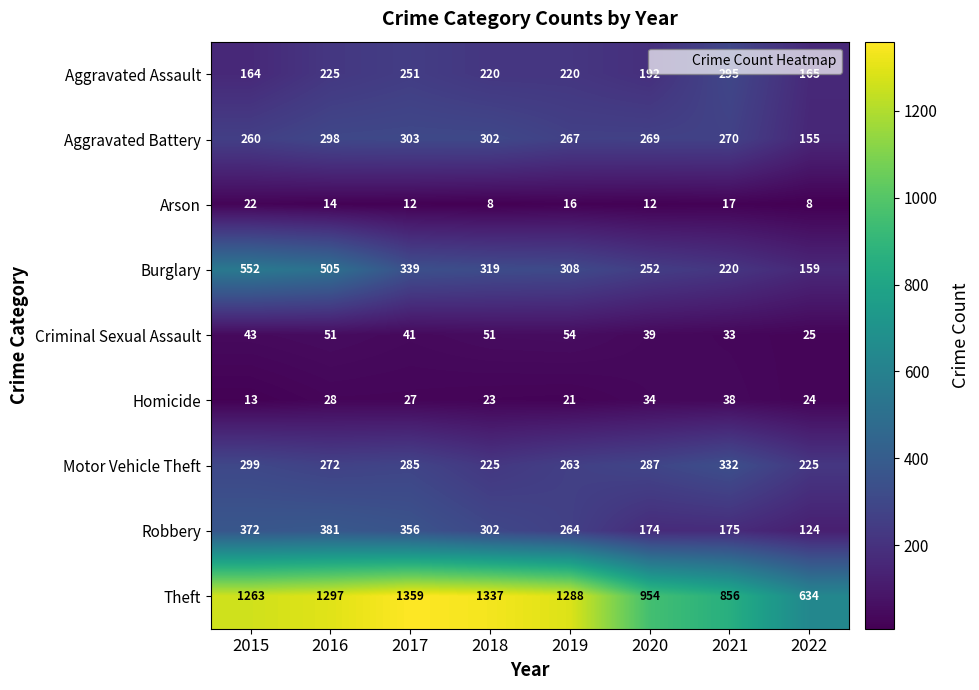

Which series has the widest spread of values?

Theft